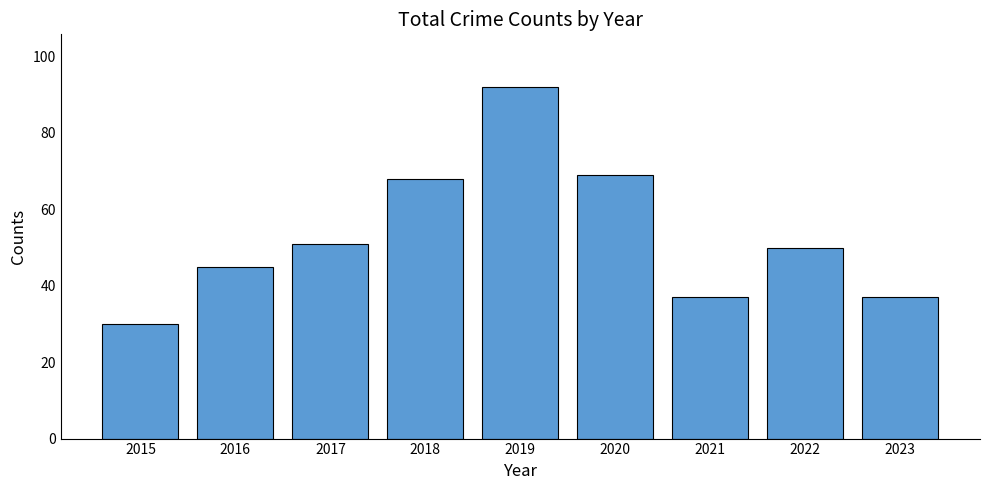

What is the value of the 6th bar from the left?

69